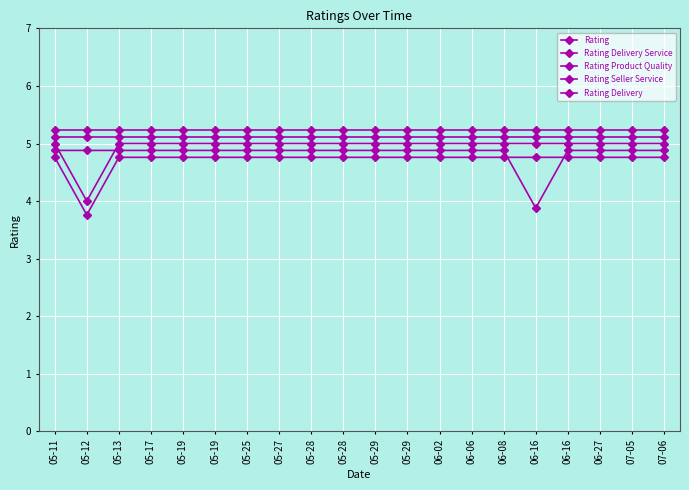

What is the sum of all Rating Product Quality values?

99.0